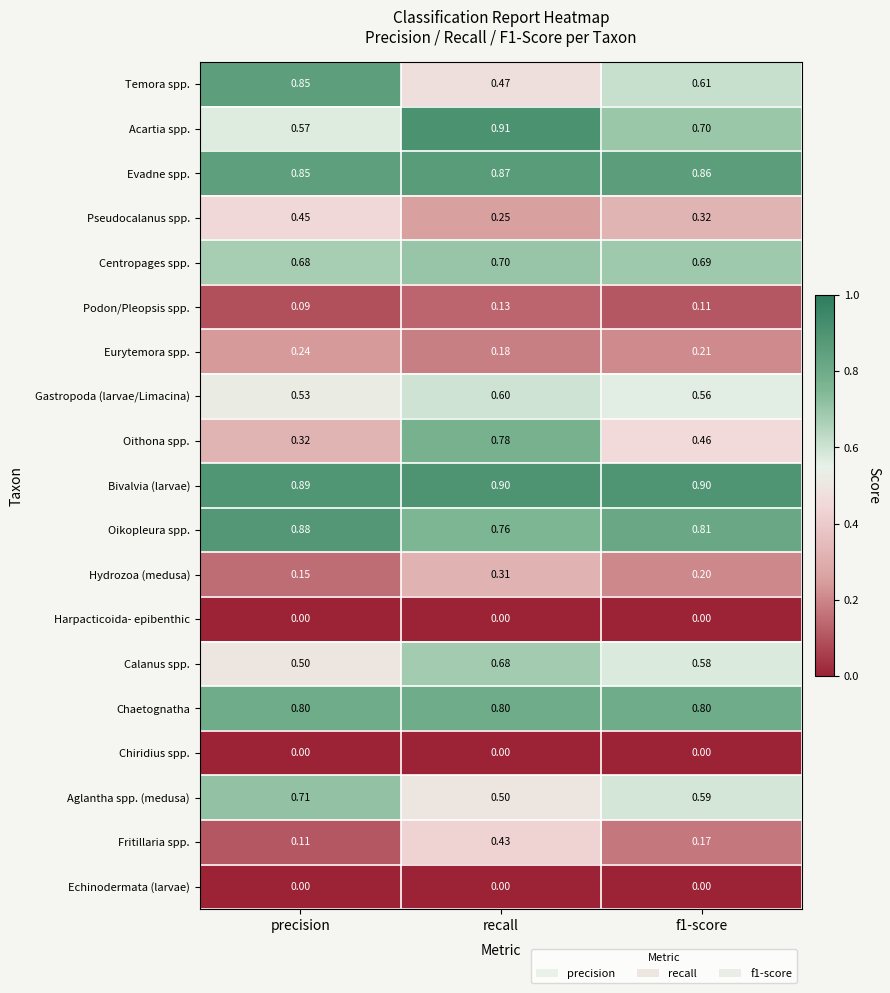

Where is Fritillaria spp. nearest to the value 0?

precision